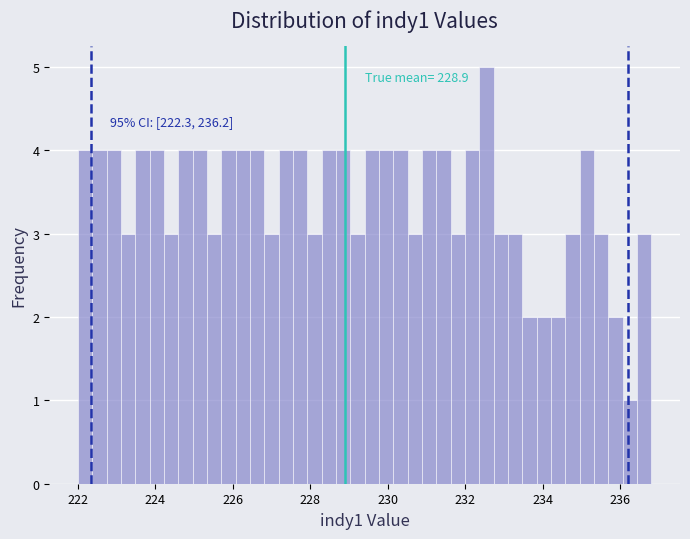

Around what value on the x-axis is the tallest bar? Give the approximate position of its centre, as read against the axis.

232.6